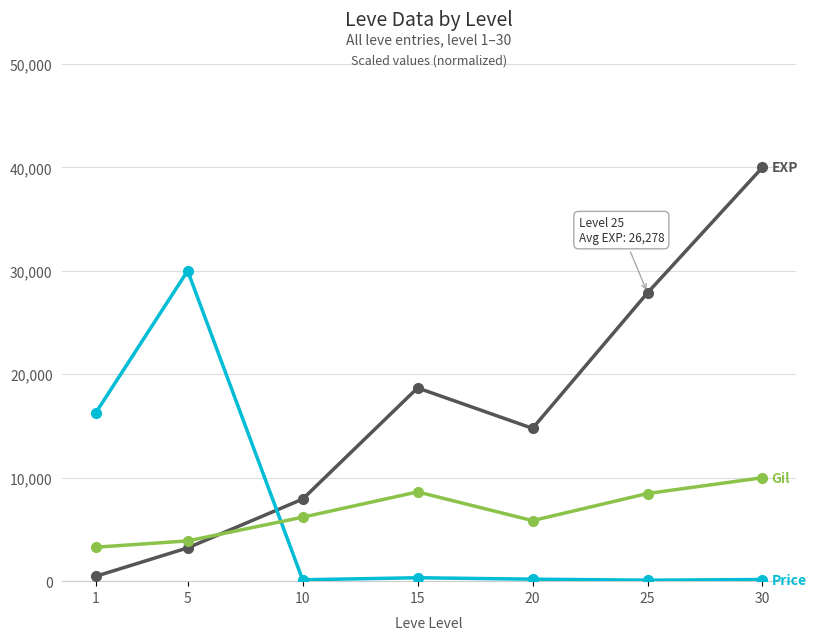

How many series are shown in this chart?

3